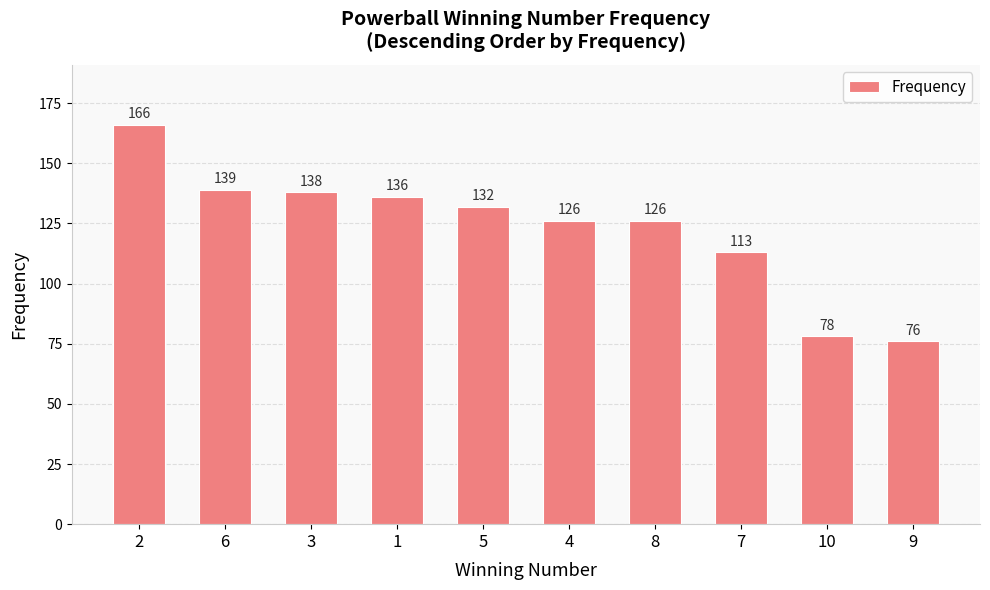

Is it true that the value at 6 is 205?

False